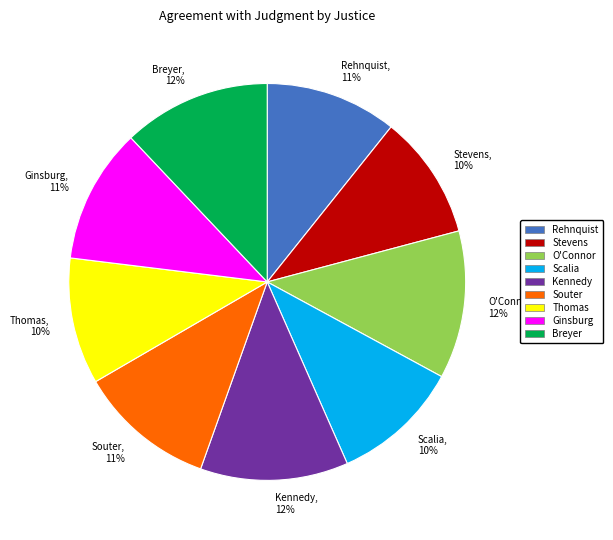

What percentage is the Kennedy, 12% slice, to the nearest percent?

12%